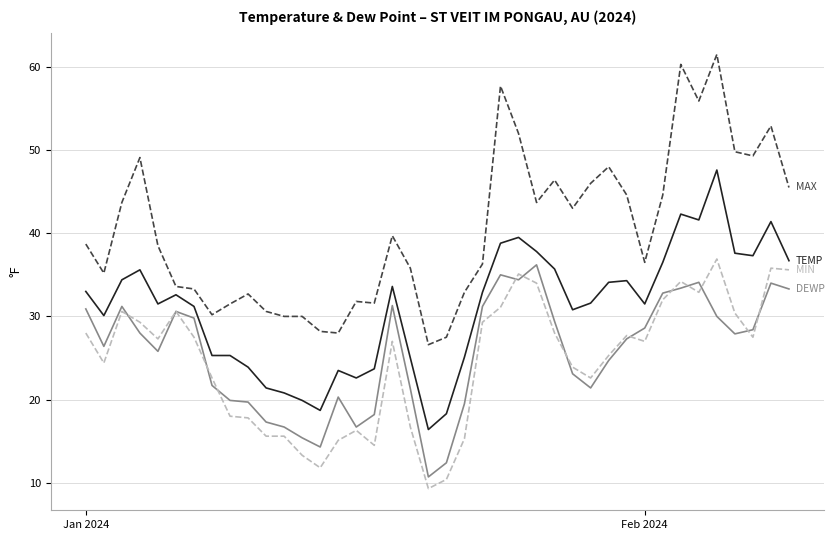

What is the smallest value displayed?

9.3